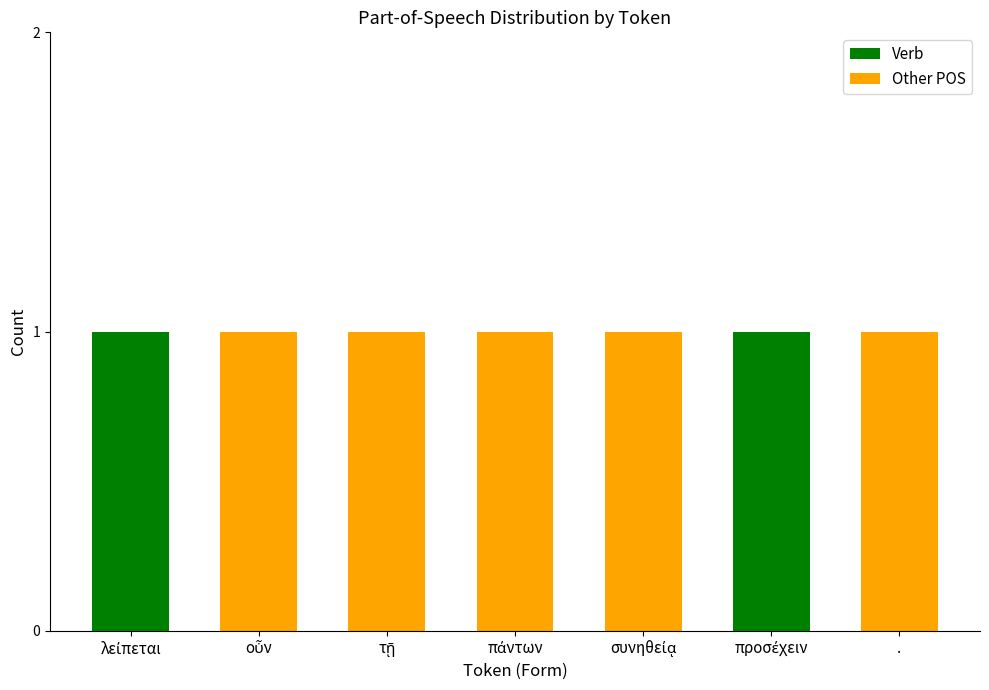

Does the chart contain stacked bars?

Yes